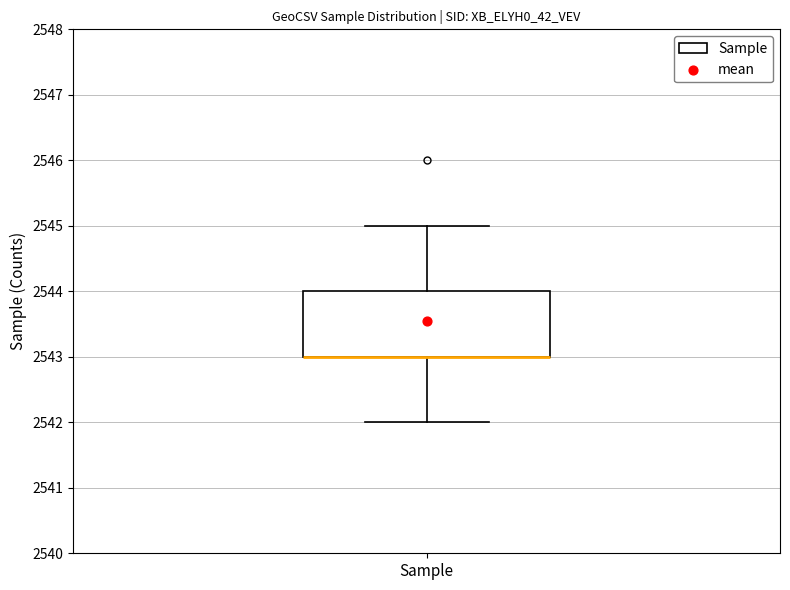

Transcribe this box plot: give where the median line is, the range the box spans, and where the two whiskers end, as read against the y-axis. The values are not printed on the chart, so give them approximately, as read against the axis.

median 2543 (drawn on the box's lower edge), box 2543 to 2544, whiskers 2542 to 2545